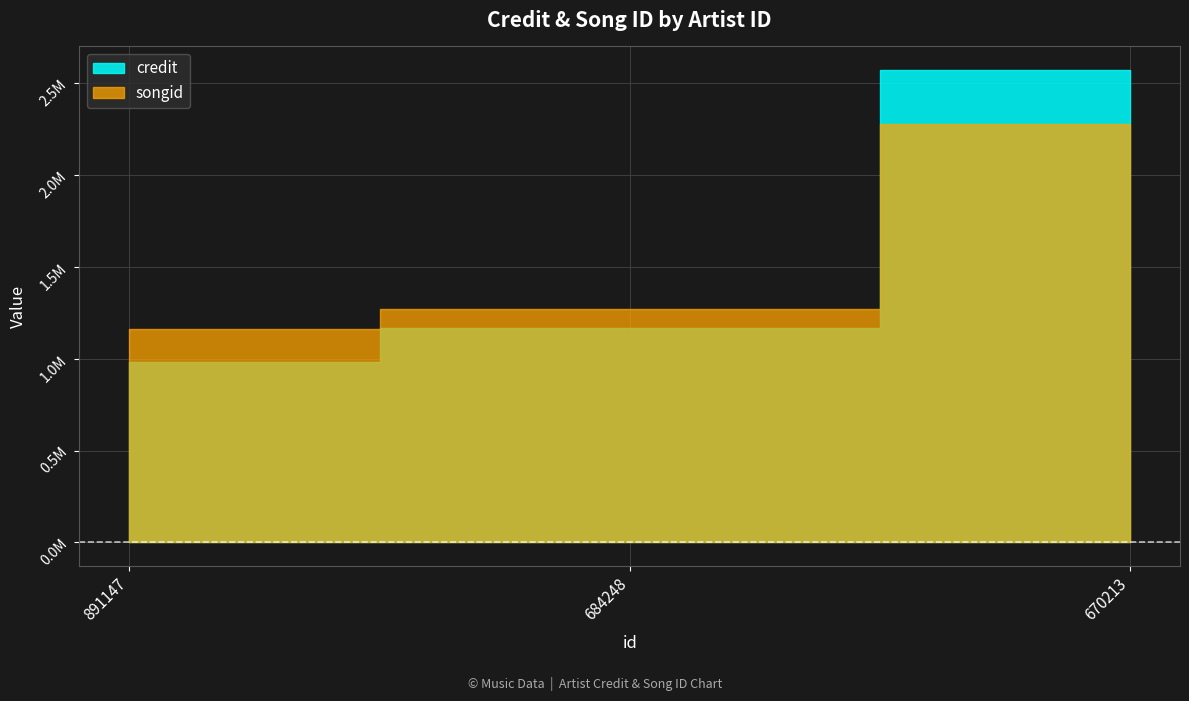

At which label is credit closest to 1776537?

684248